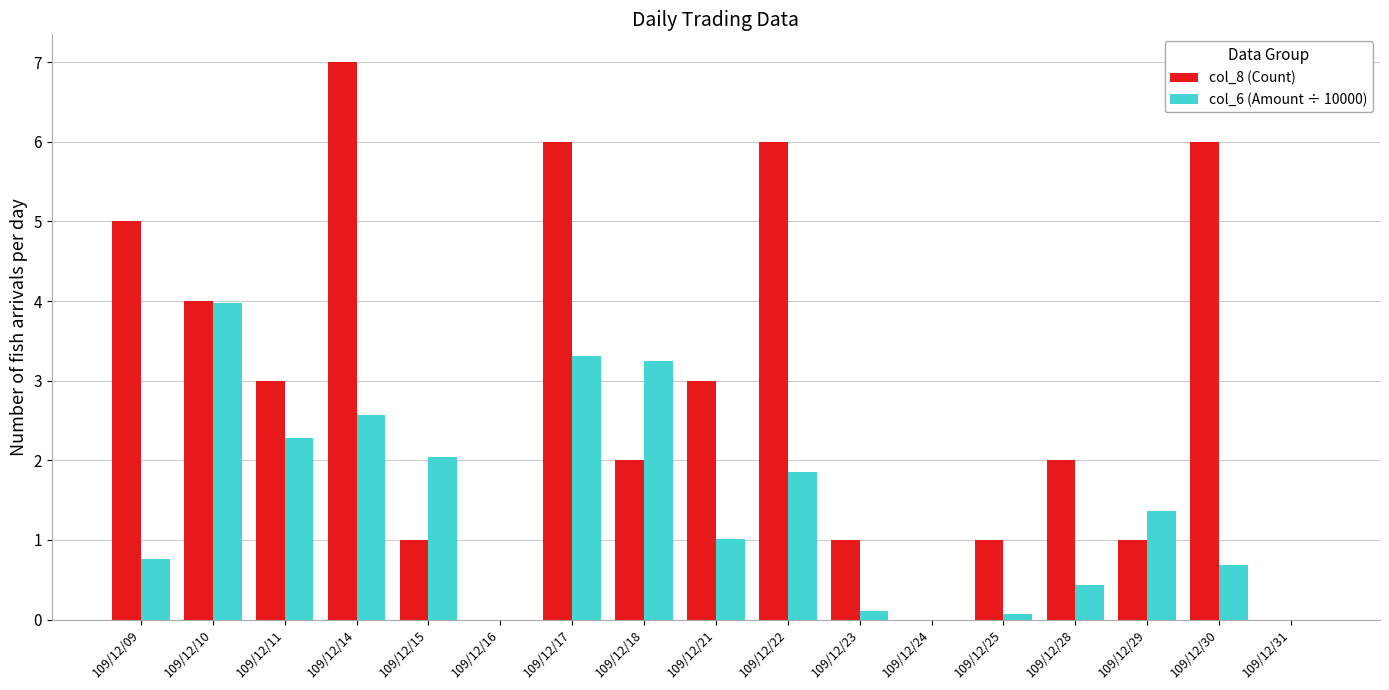

At which label is col_6 (Amount ÷ 10000) closest to 1?

109/12/21